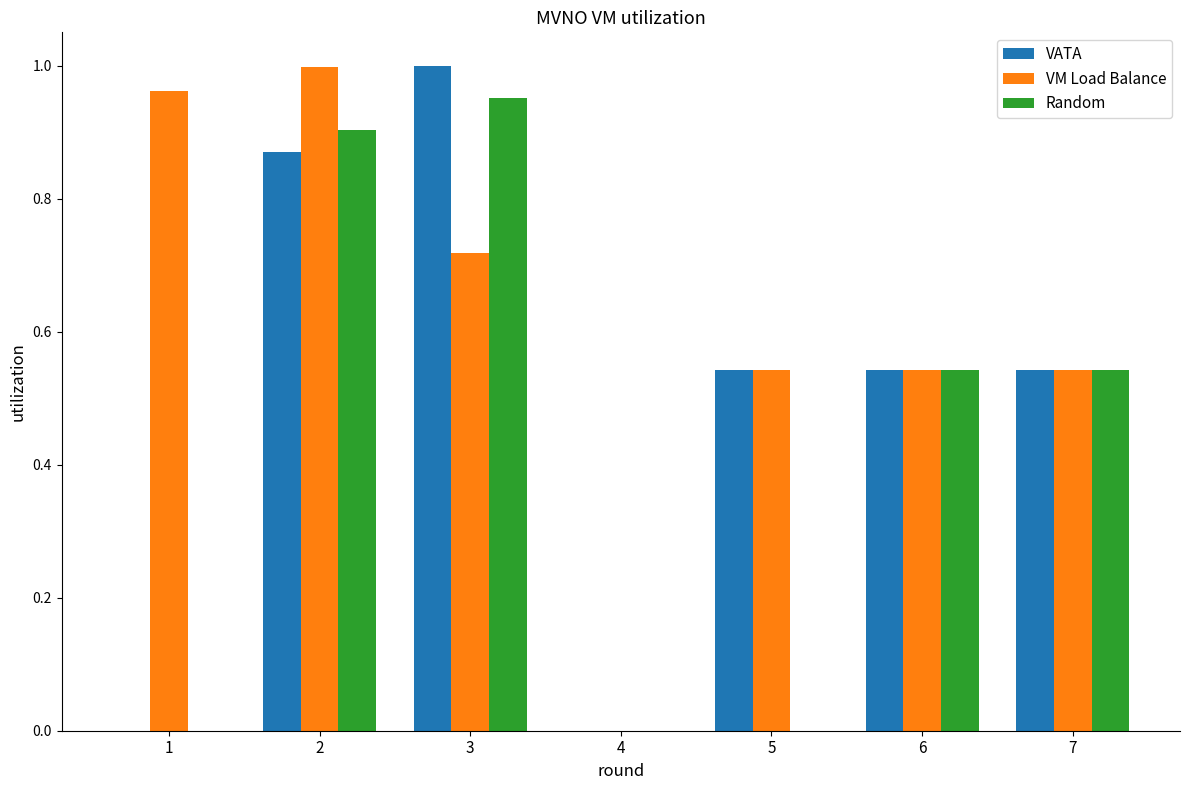

Is it true that VM Load Balance equals 1.0 at 2?

True